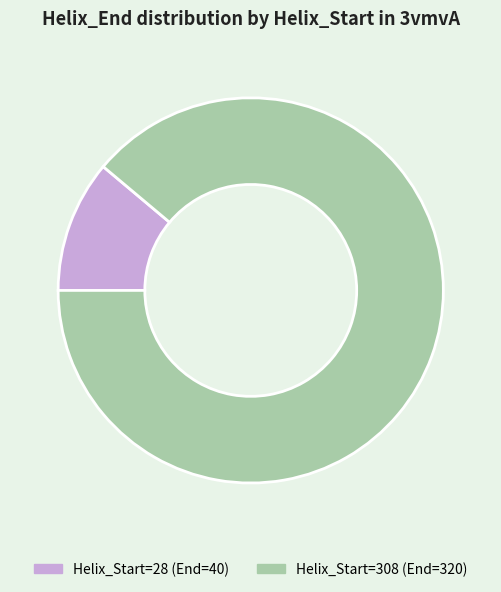

Approximately how many times larger is the value at Helix_Start=308 (End=320) compared to Helix_Start=28 (End=40)?

8.0